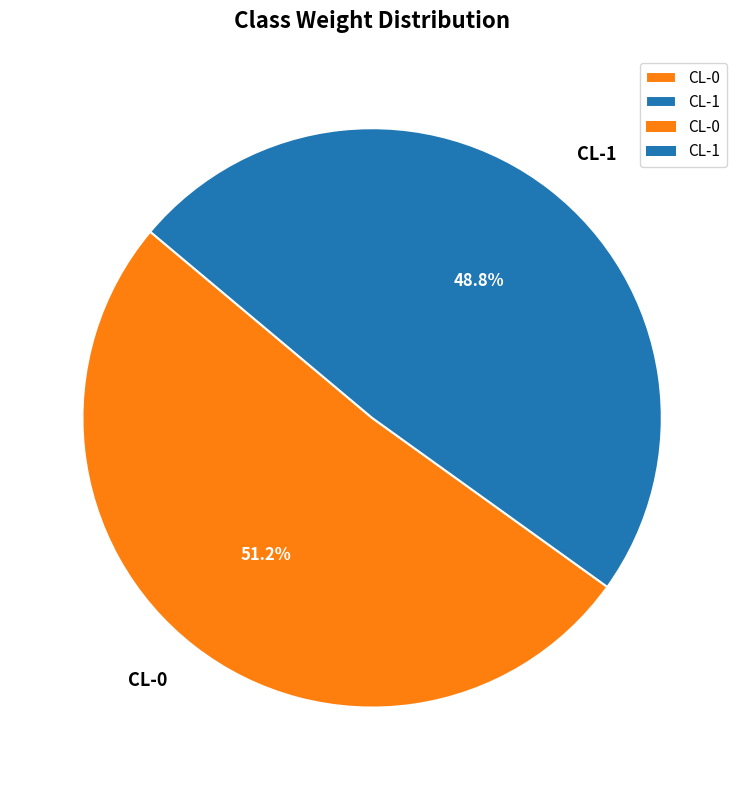

Combined, do CL-0 and CL-1 account for over 50%?

Yes